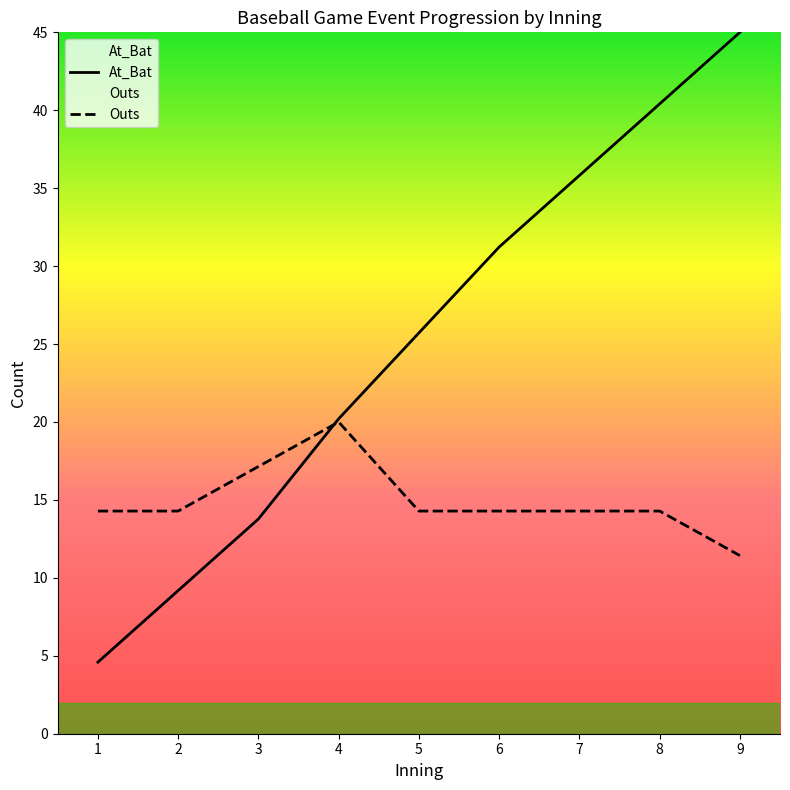

What is the value of the 7th point from the left?

35.8